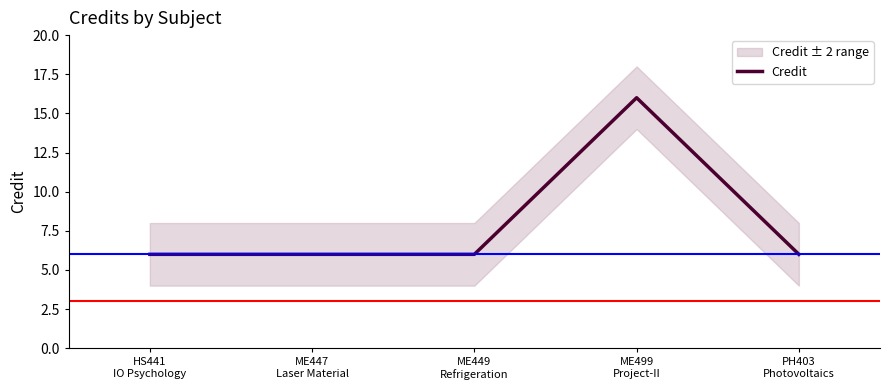

Between PH403
Photovoltaics and ME499
Project-II, which is larger?

ME499
Project-II